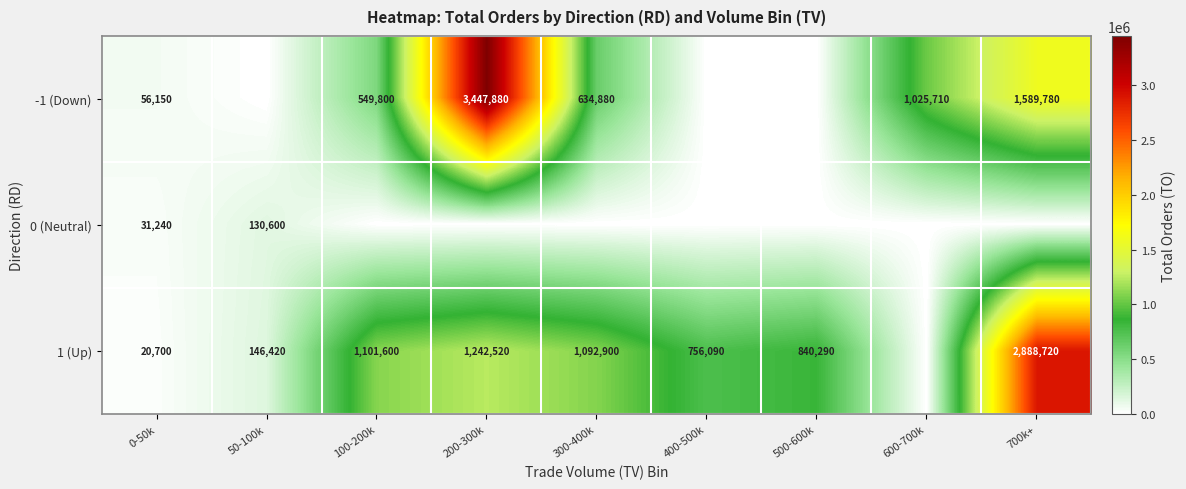

What is the difference between the -1 (Down) values at 300-400k and 100-200k?

85080